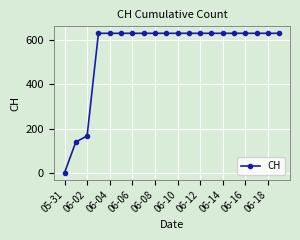

What is the value of the 11th point from the left?

631